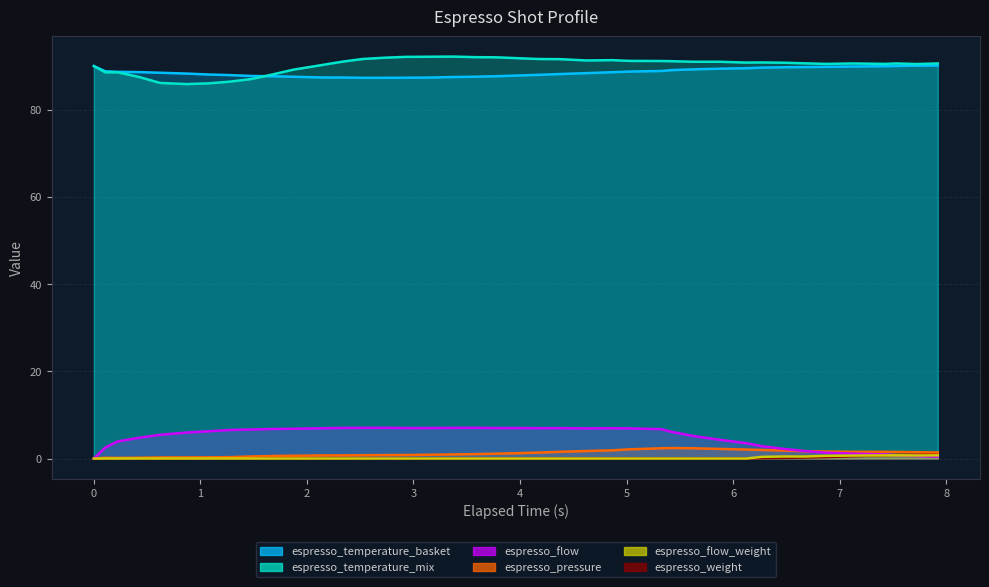

What is the spread (max minus min) of values at 0.421?

88.6